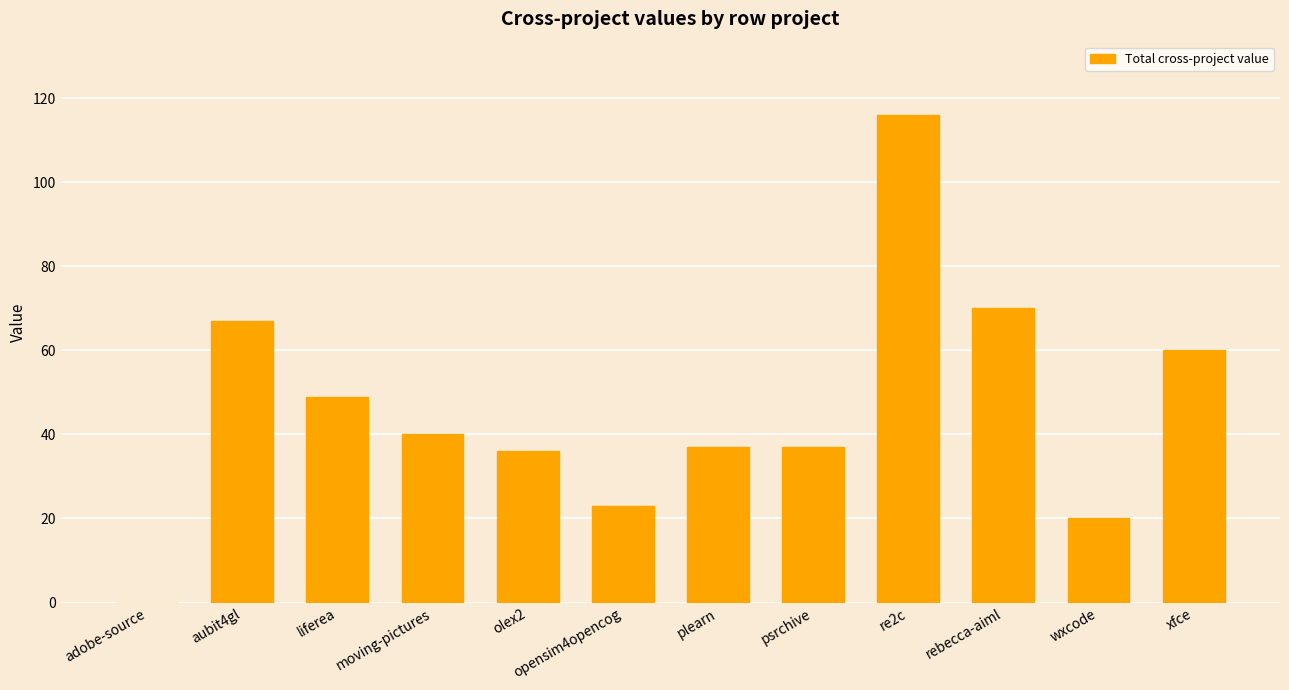

Which has a higher value, plearn or wxcode?

plearn